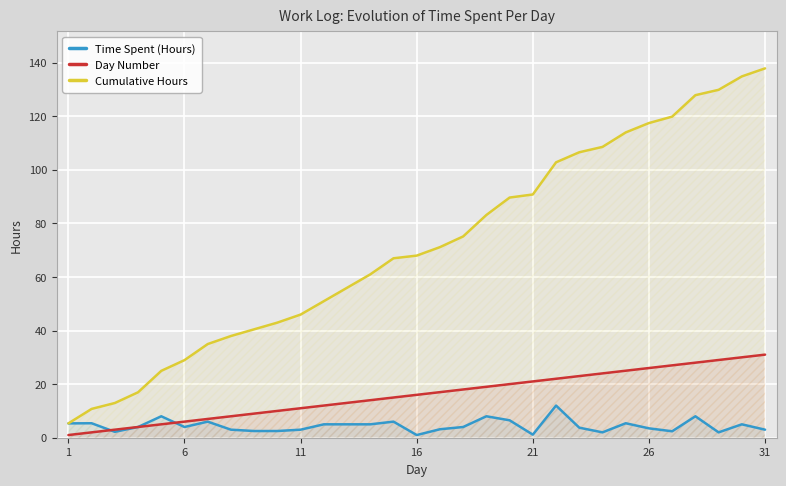

Which series has the largest range (max minus min)?

Cumulative Hours